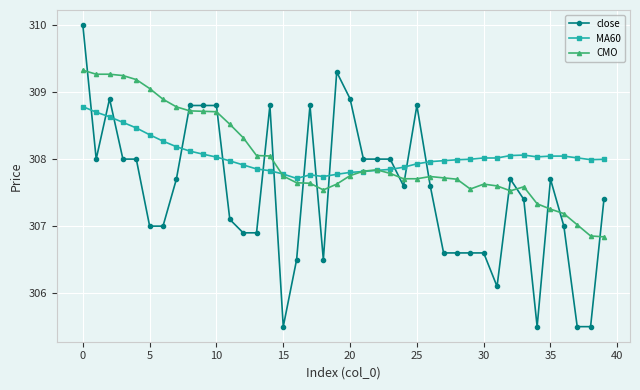

What is the maximum value shown in the chart?

310.0